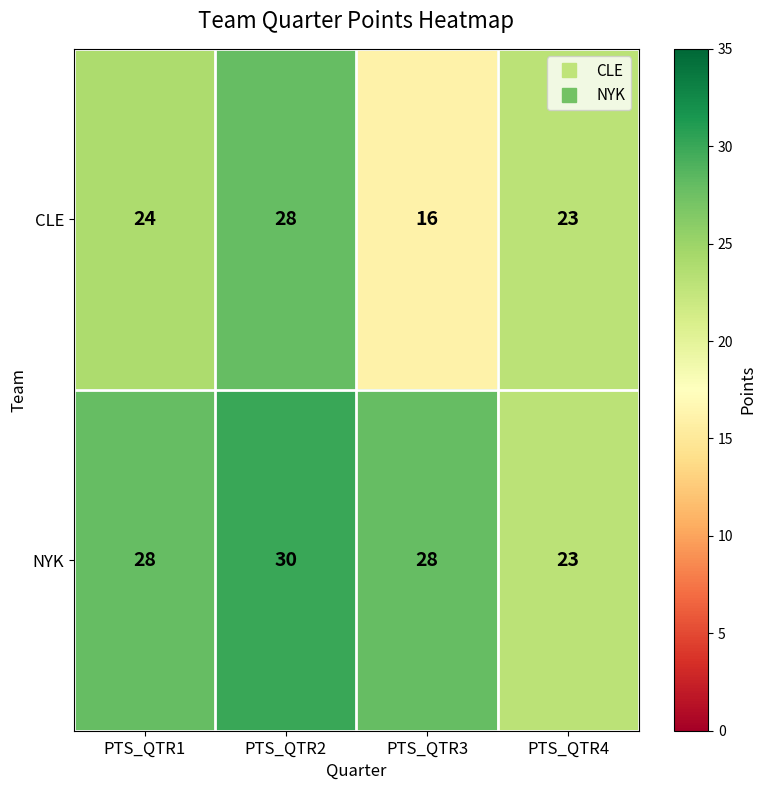

What is the difference between the highest and lowest values at PTS_QTR3?

12